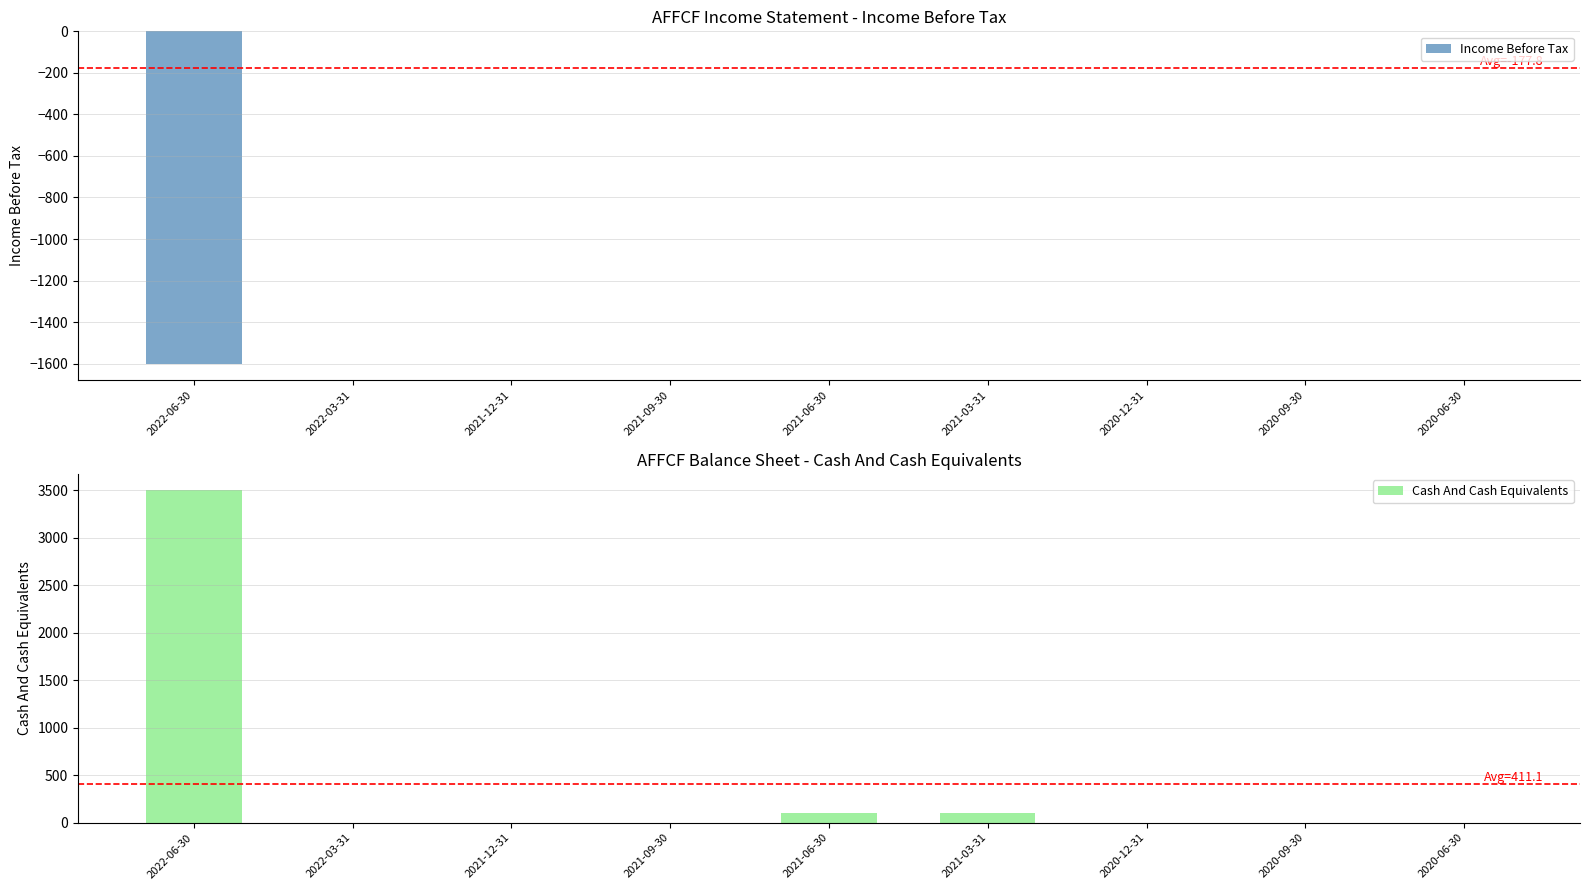

True or false: Cash And Cash Equivalents has a value of 0 at 2020-09-30.

True